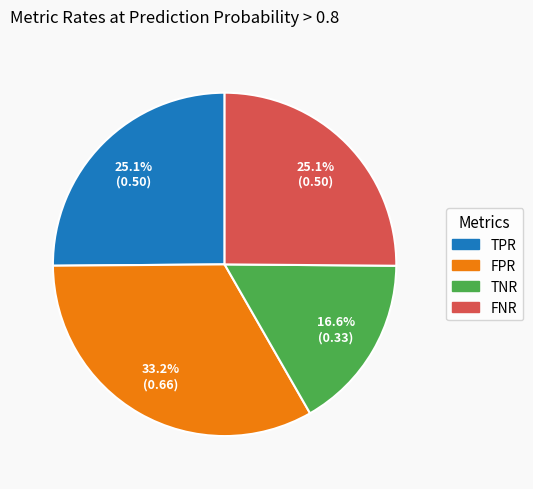

The TNR slice represents 17% of the pie. True or false?

True